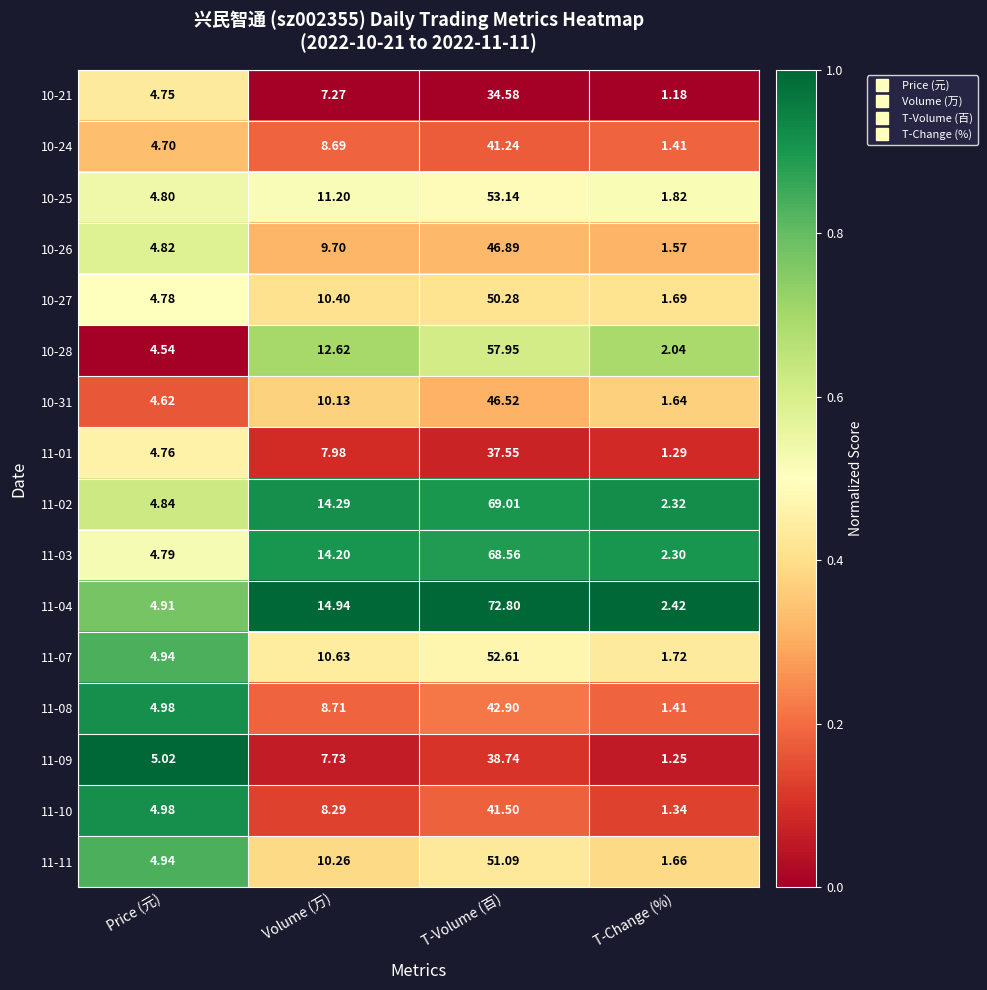

Where is 11-09 nearest to the value 19?

Volume (万)